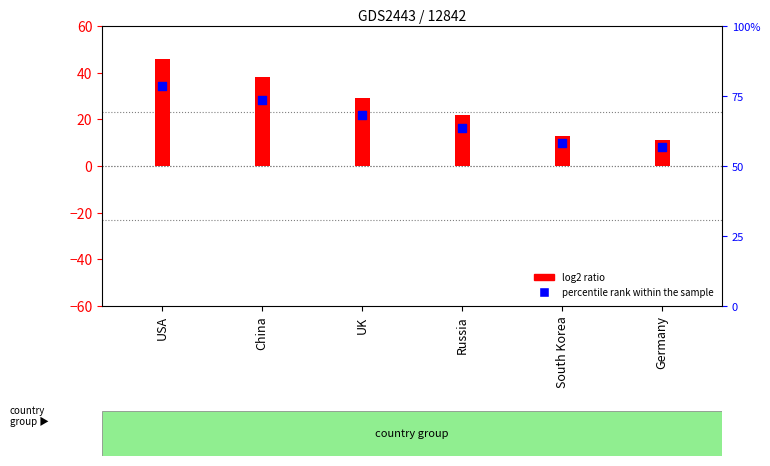

Which has a higher value, UK or China?

China